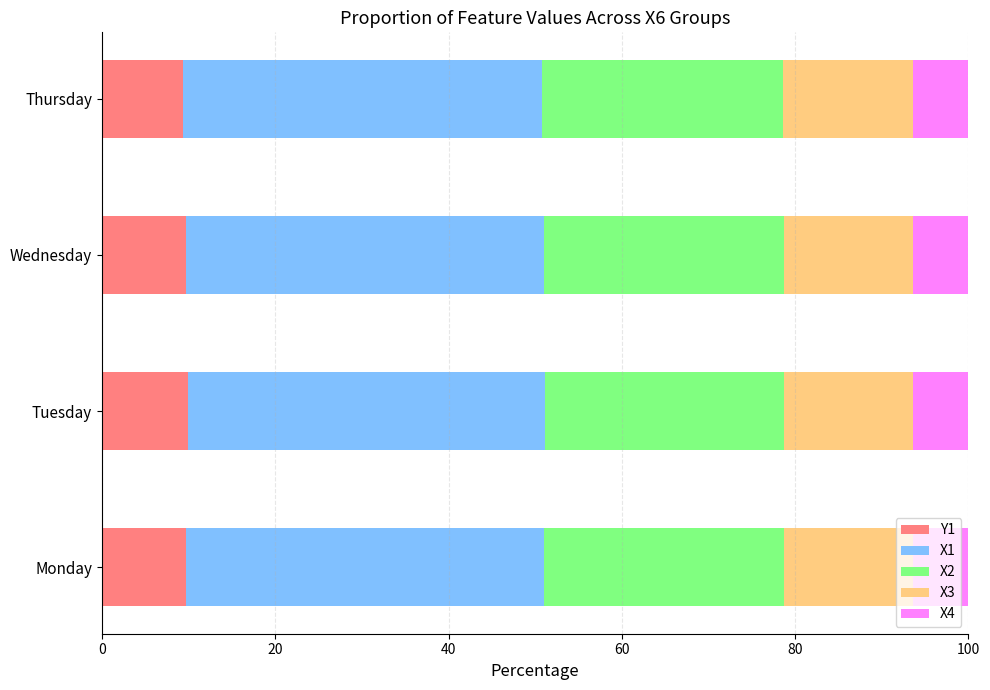

What is the total value across all series at Thursday?

100.0